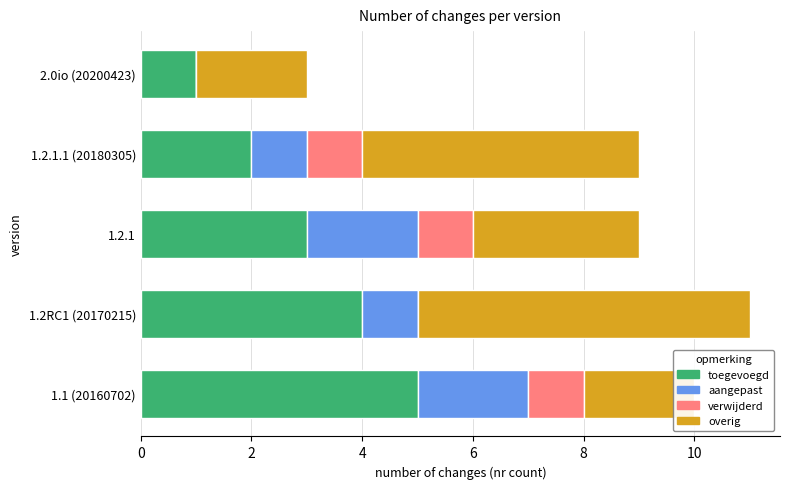

Count the overig values in the range 2 to 5.

4